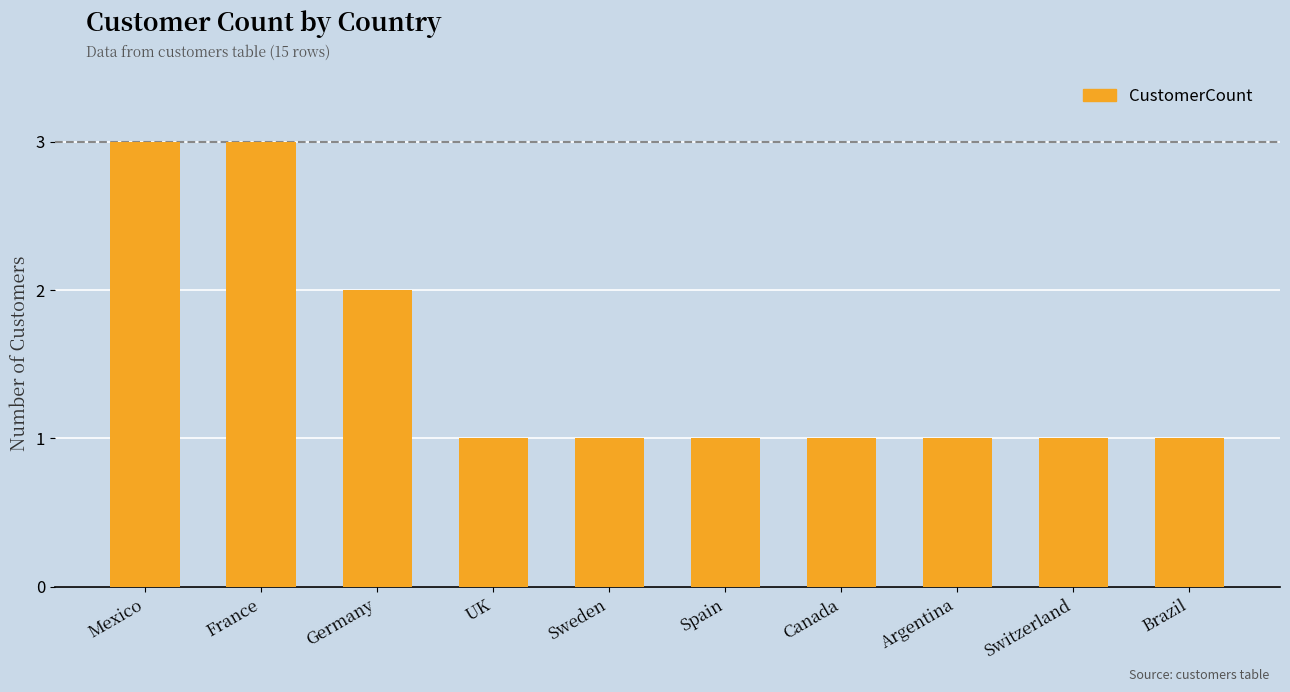

What is the maximum value shown in the chart?

3